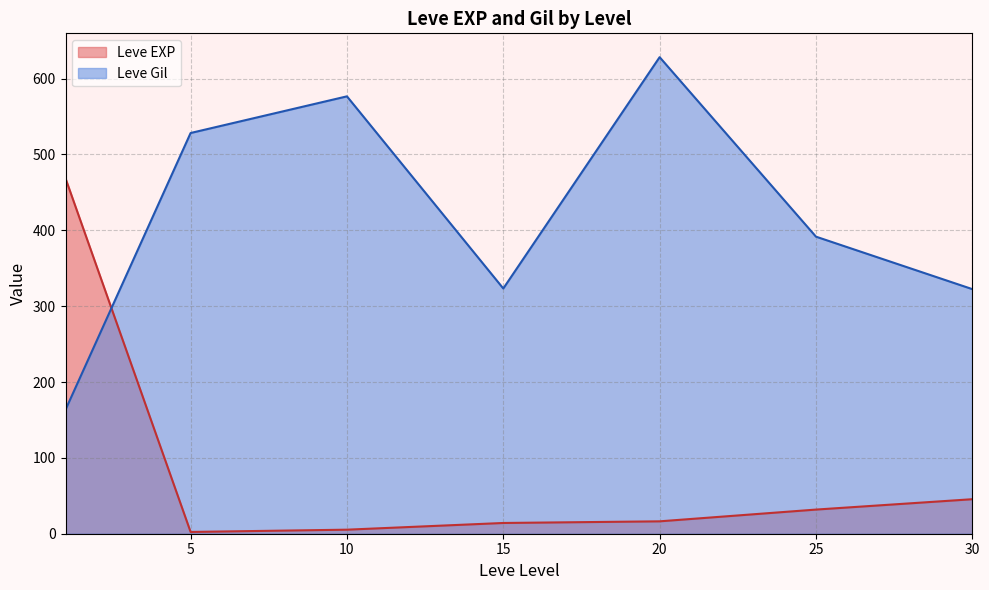

Where is Leve EXP nearest to the value 450?

1